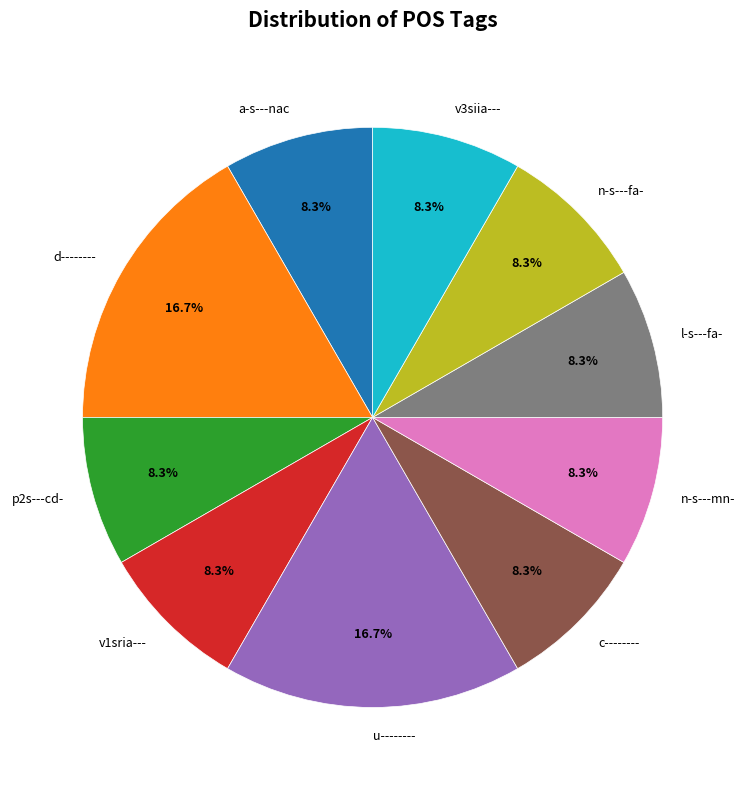

Is there a majority slice in this chart?

No